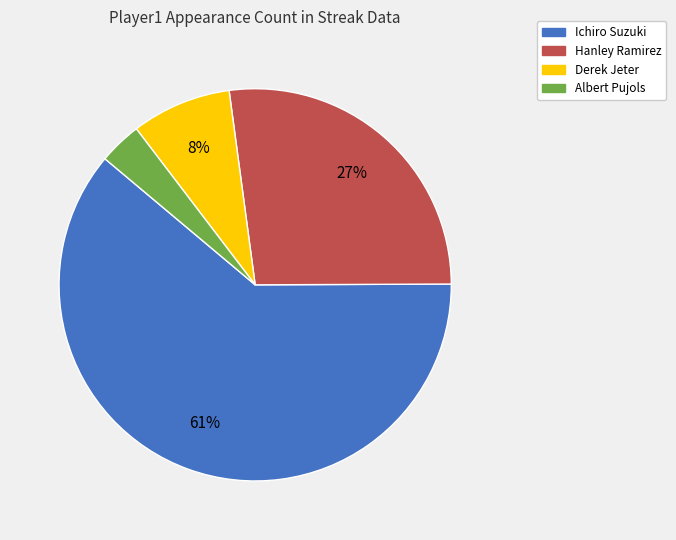

To the nearest percent, what percentage of the pie is Ichiro Suzuki?

61%